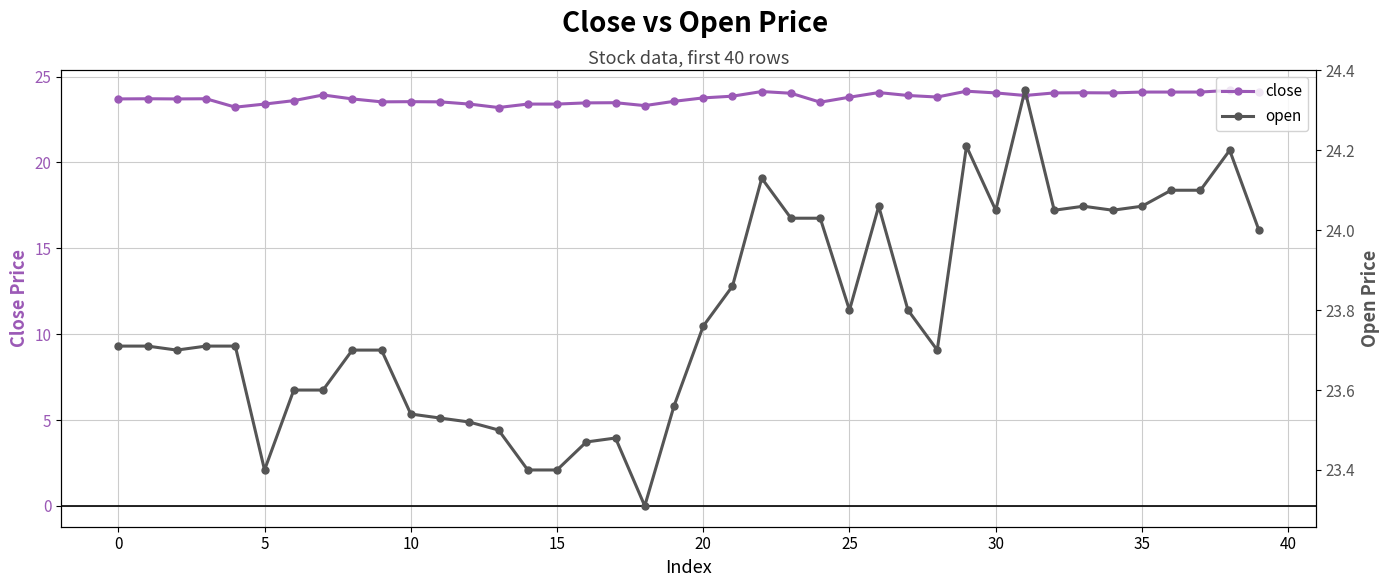

What is the average value of the open series?

23.8